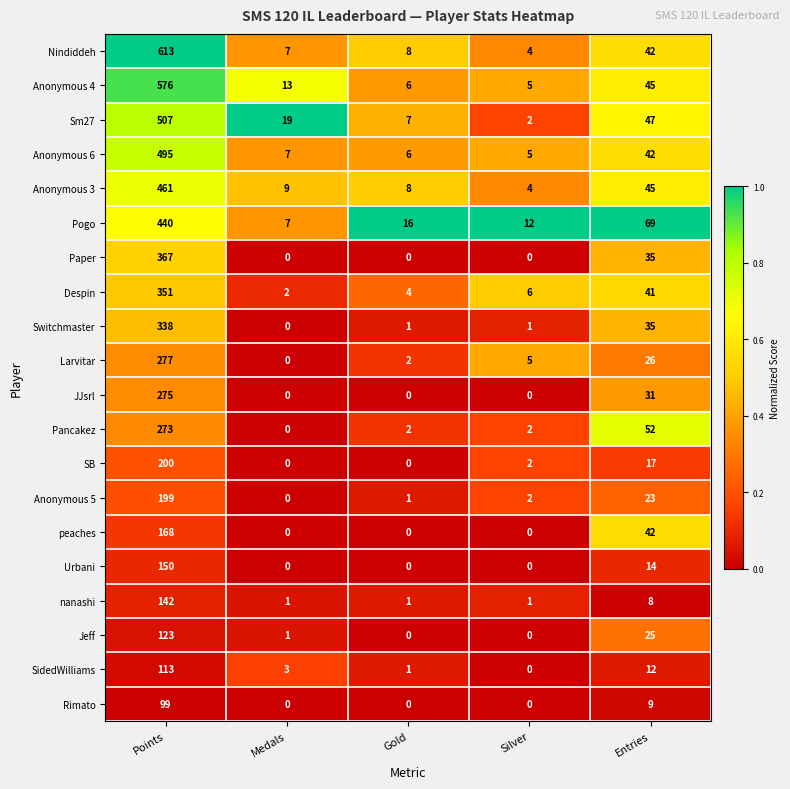

What is the approximate value of Rimato at Points?

99